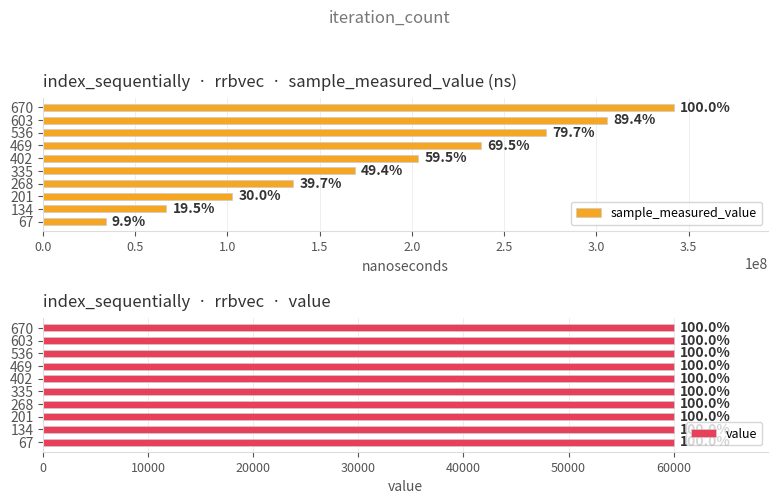

How many categories are shown in the chart?

10